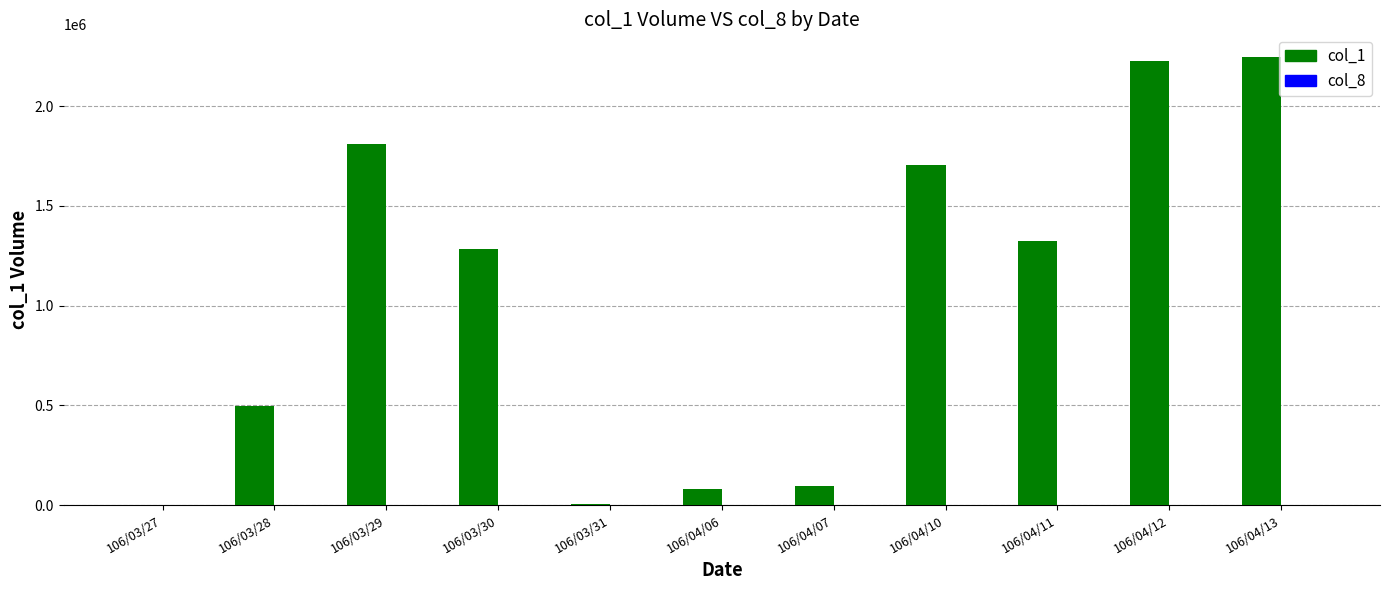

Which series has the largest total across all categories?

col_1